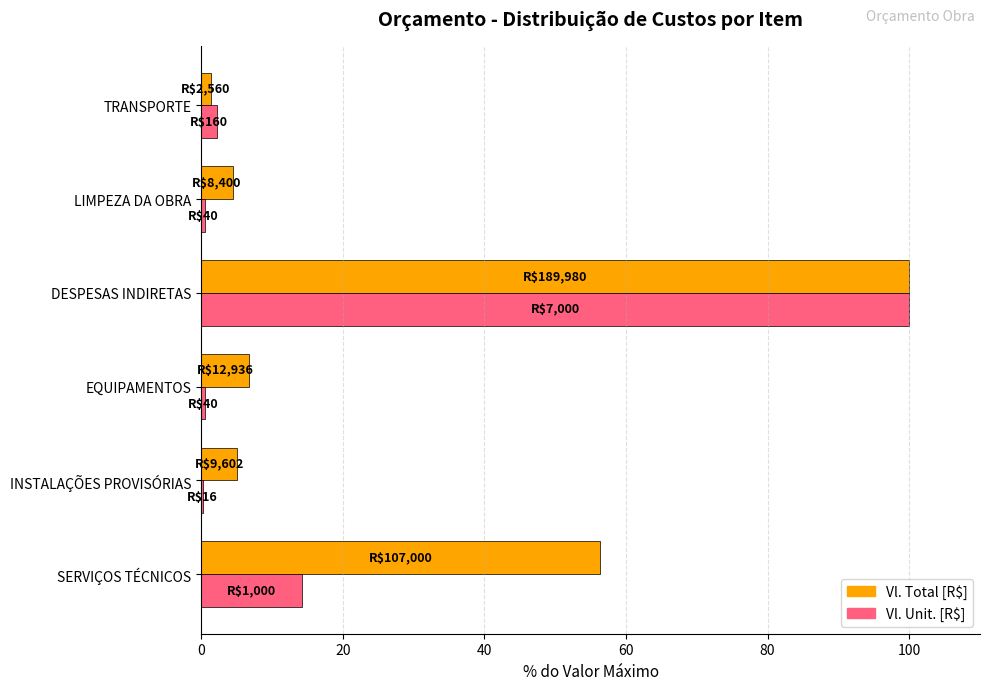

The Vl. Unit. [R$] series shows 14.3 at SERVIÇOS TÉCNICOS. True or false?

True